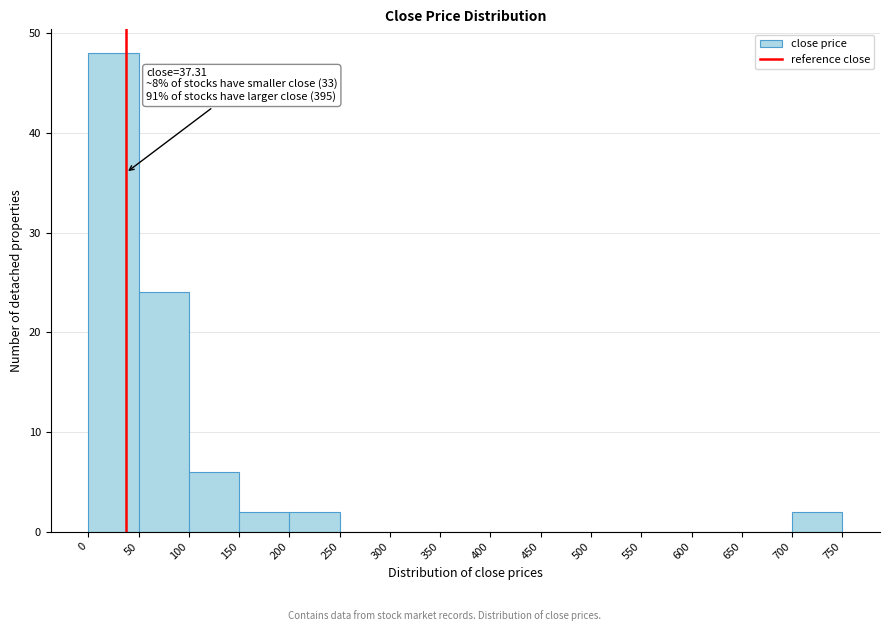

Over which range of the x-axis is the bar tallest?

0 to 50